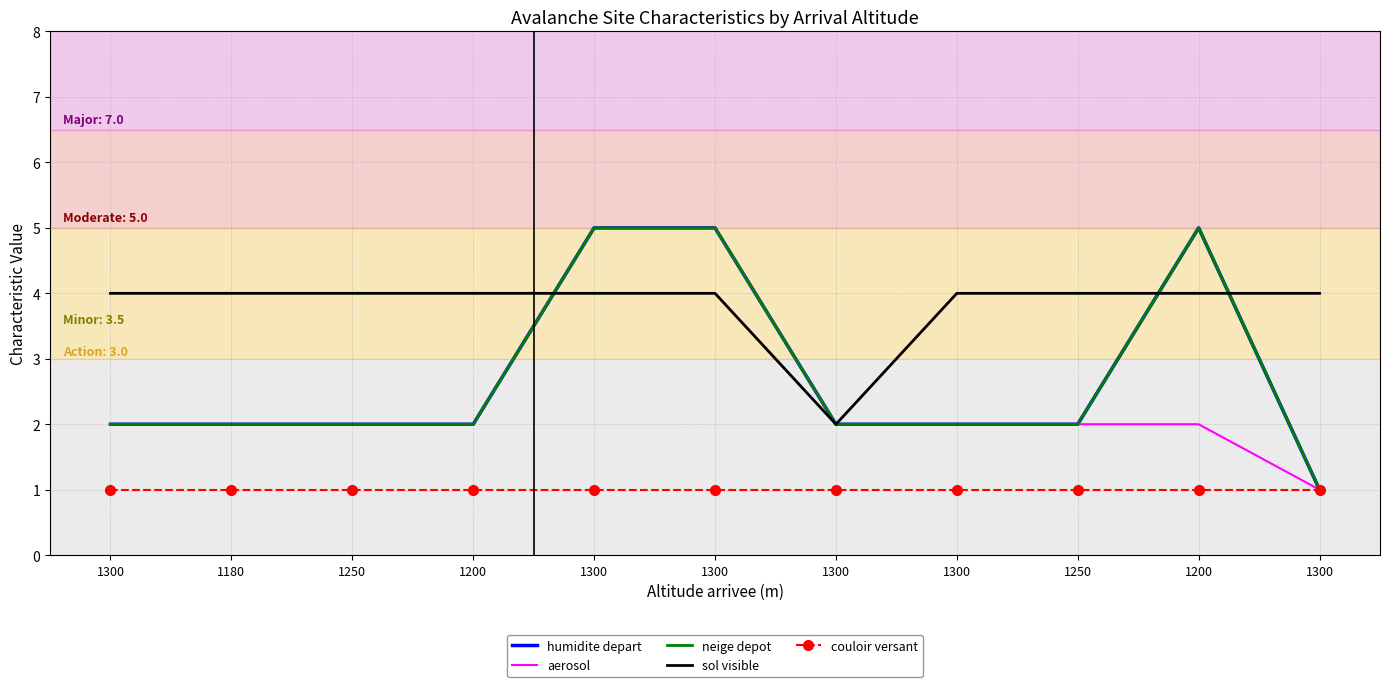

What is the label of the 6th point from the left?

1300